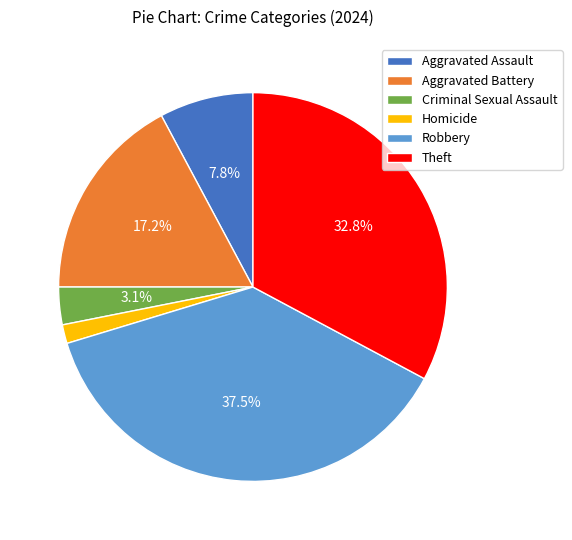

Between Theft and Aggravated Assault, which is larger?

Theft